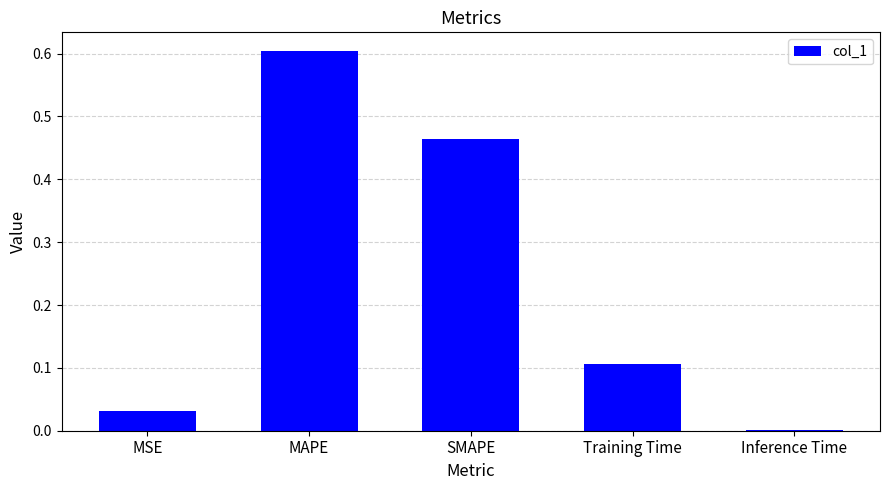

Are the bars horizontal?

No